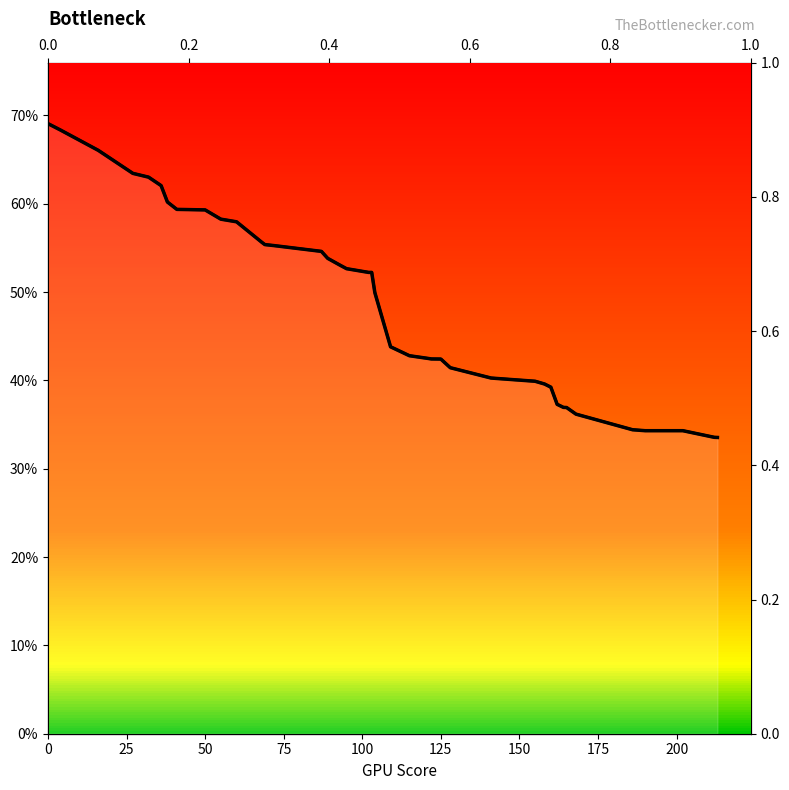

The value at 26 is 57.1. True or false?

False